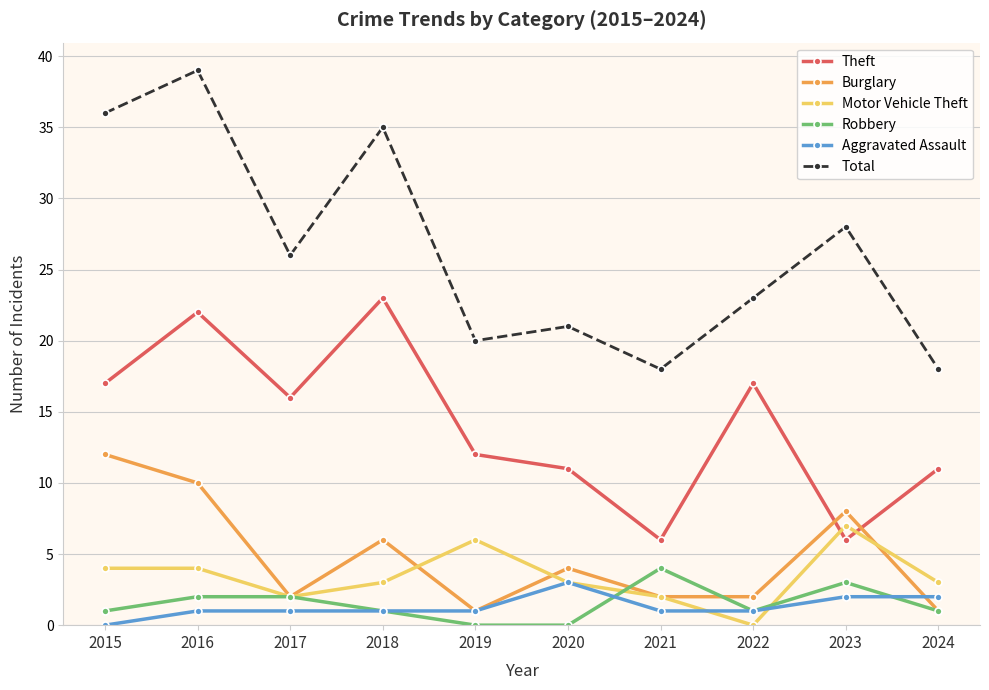

Reading left to right, extract all data points from this chart.

Theft: 2015=17	2016=22	2017=16	2018=23	2019=12	2020=11	2021=6	2022=17	2023=6	2024=11
Burglary: 2015=12	2016=10	2017=2	2018=6	2019=1	2020=4	2021=2	2022=2	2023=8	2024=1
Motor Vehicle Theft: 2015=4	2016=4	2017=2	2018=3	2019=6	2020=3	2021=2	2022=0	2023=7	2024=3
Robbery: 2015=1	2016=2	2017=2	2018=1	2019=0	2020=0	2021=4	2022=1	2023=3	2024=1
Aggravated Assault: 2015=0	2016=1	2017=1	2018=1	2019=1	2020=3	2021=1	2022=1	2023=2	2024=2
Total: 2015=36	2016=39	2017=26	2018=35	2019=20	2020=21	2021=18	2022=23	2023=28	2024=18